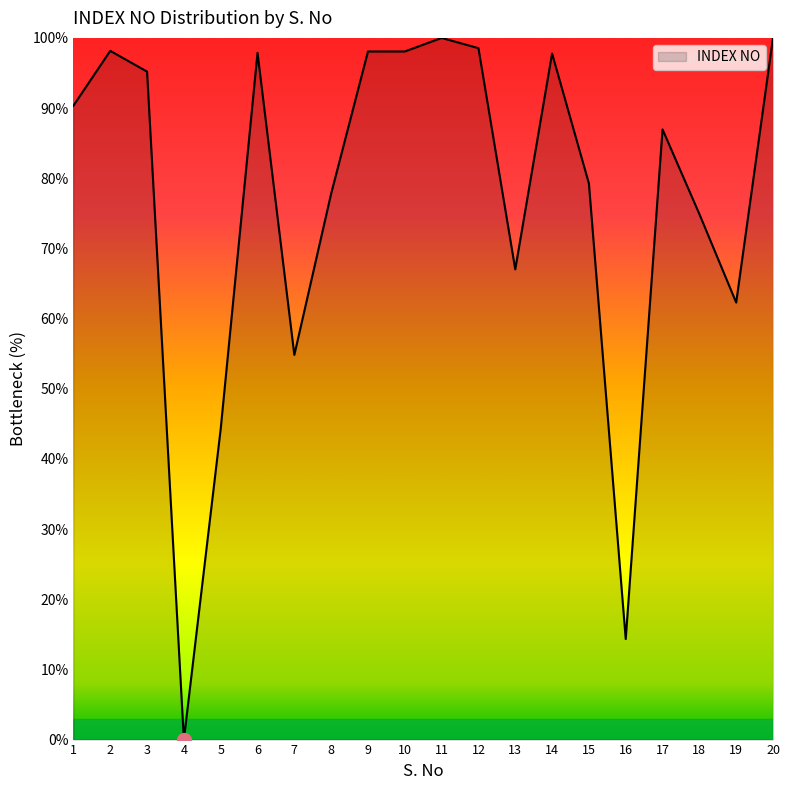

What is the approximate value at 11?

100.0